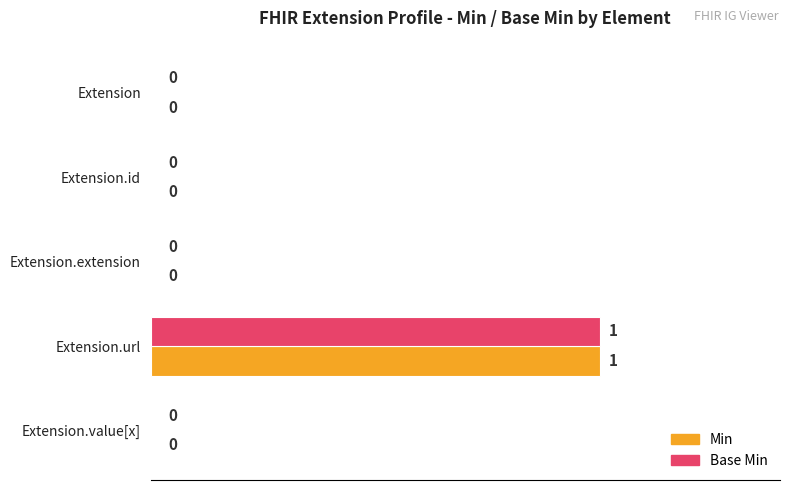

What are all the series names shown in the legend?

Min, Base Min